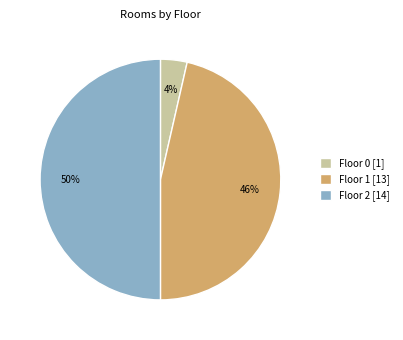

Does Floor 1 [13] account for over 50% of the chart?

No